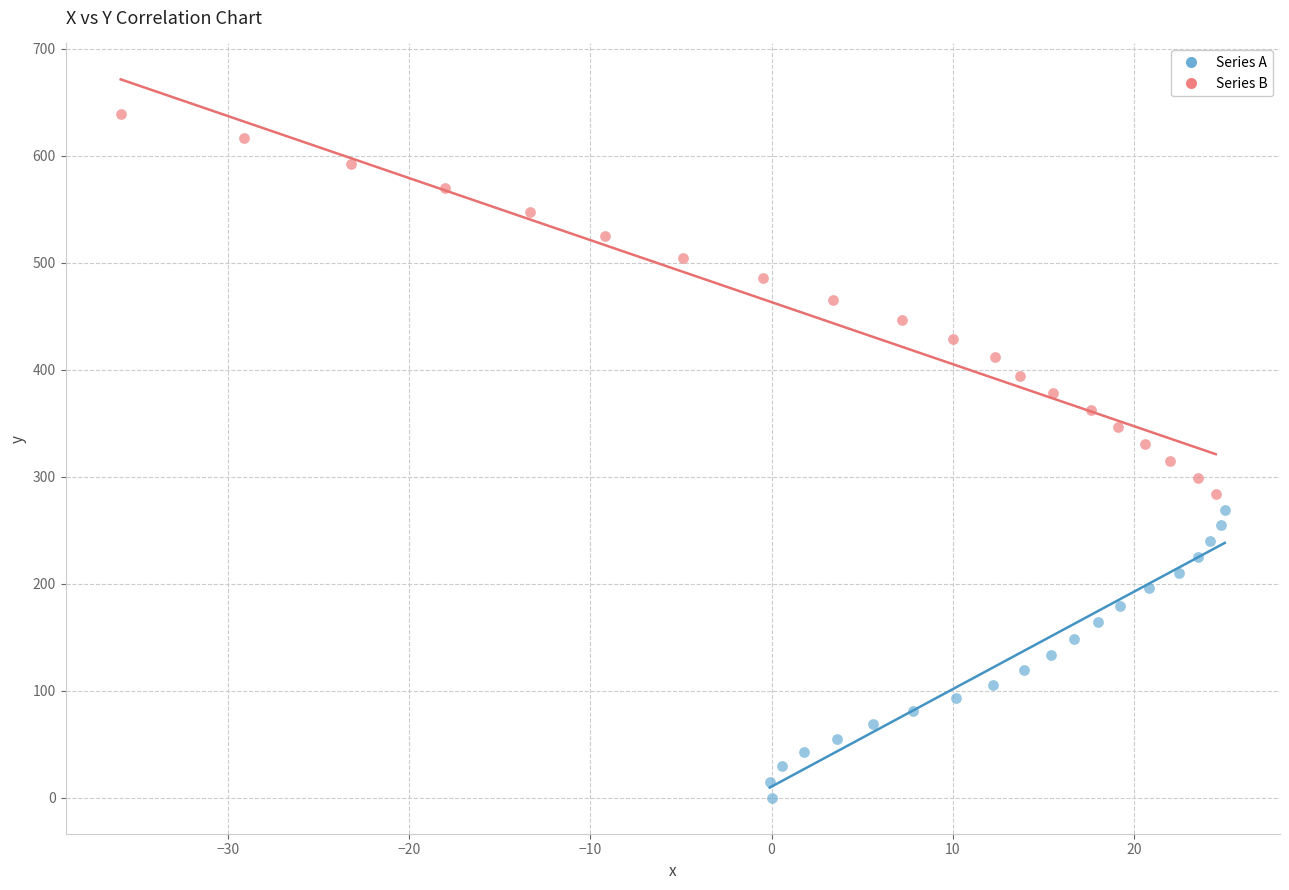

Which series reaches the minimum Y coordinate?

Series A